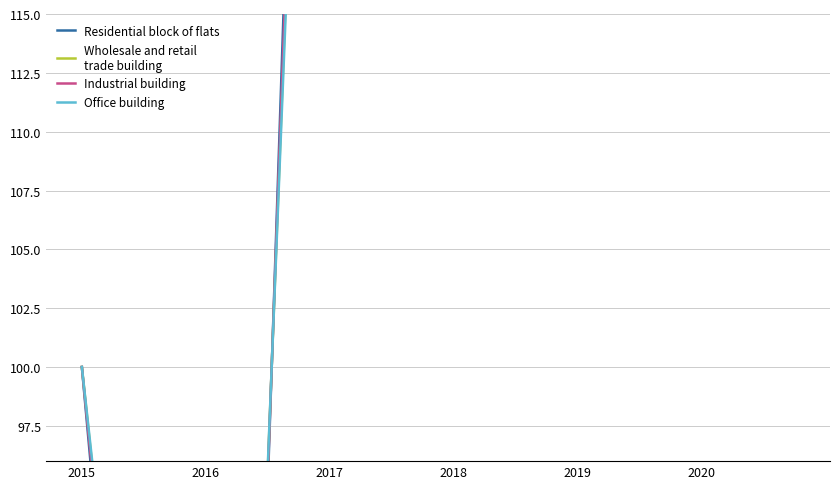

Which series ends up on top after the final intersection of Residential block of flats and Wholesale and retail
trade building?

Residential block of flats